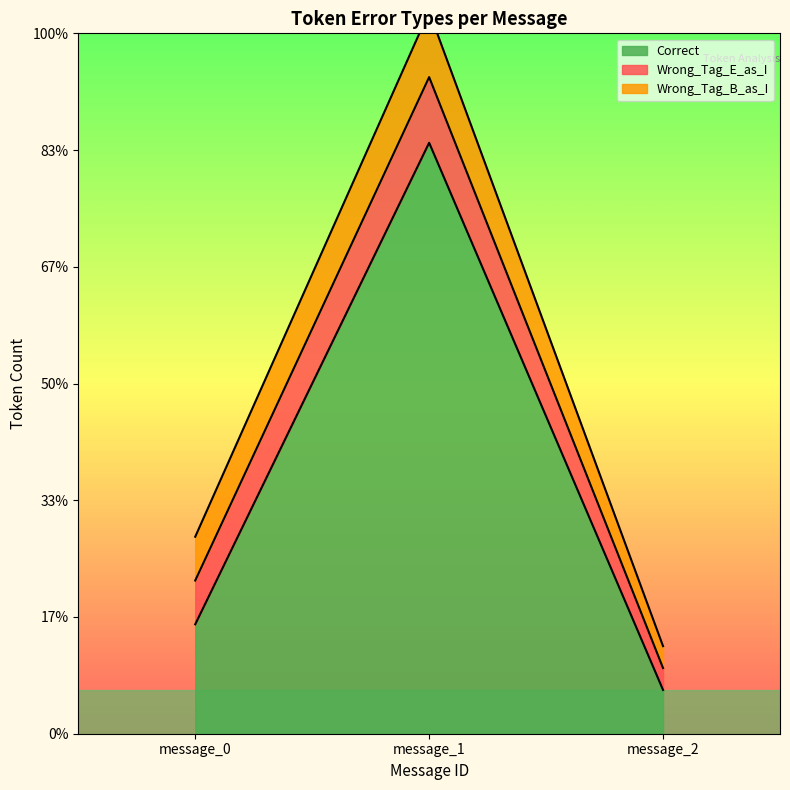

What is the difference between the highest and lowest values at message_0?

3